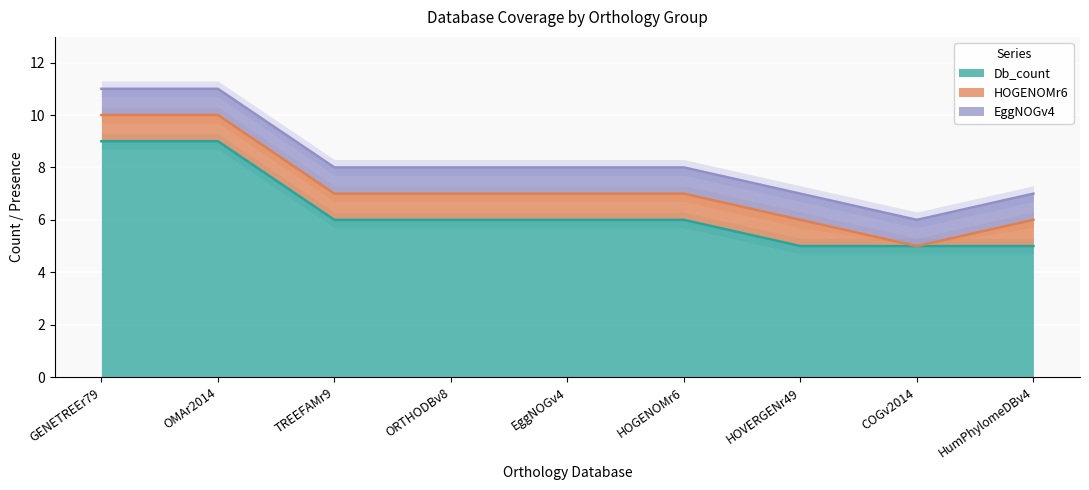

True or false: HOGENOMr6 (col_7) and Db_count (col_2) intersect in this chart.

False